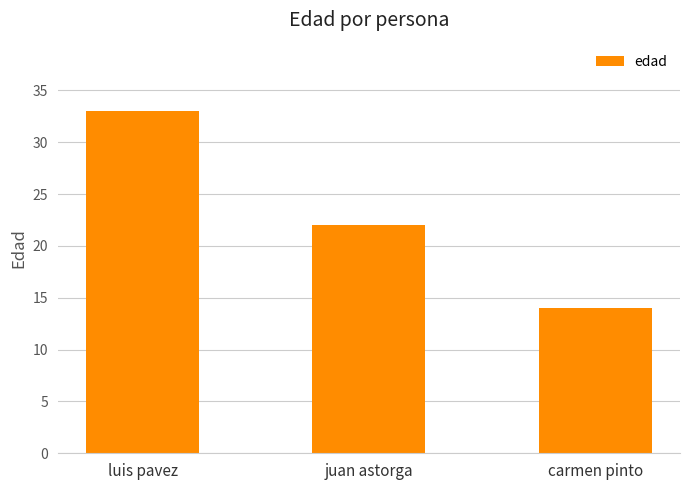

What is the sum of the values at carmen pinto and luis pavez?

47